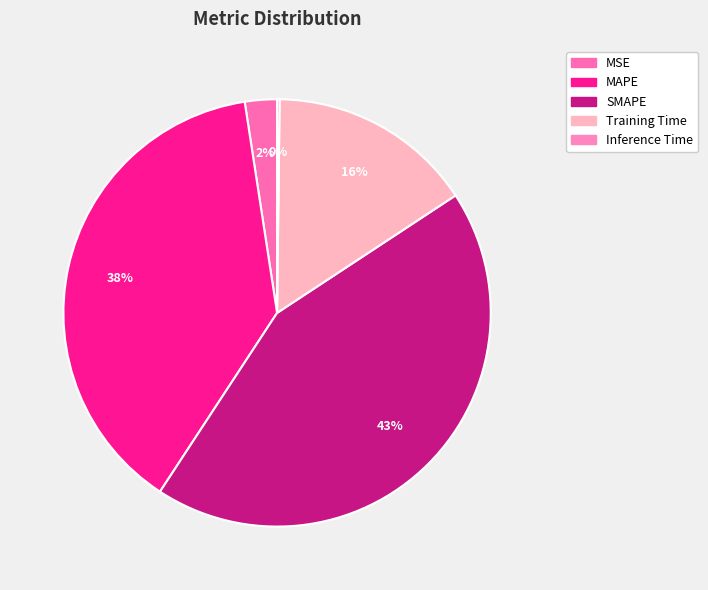

The Inference Time slice represents 14% of the pie. True or false?

False